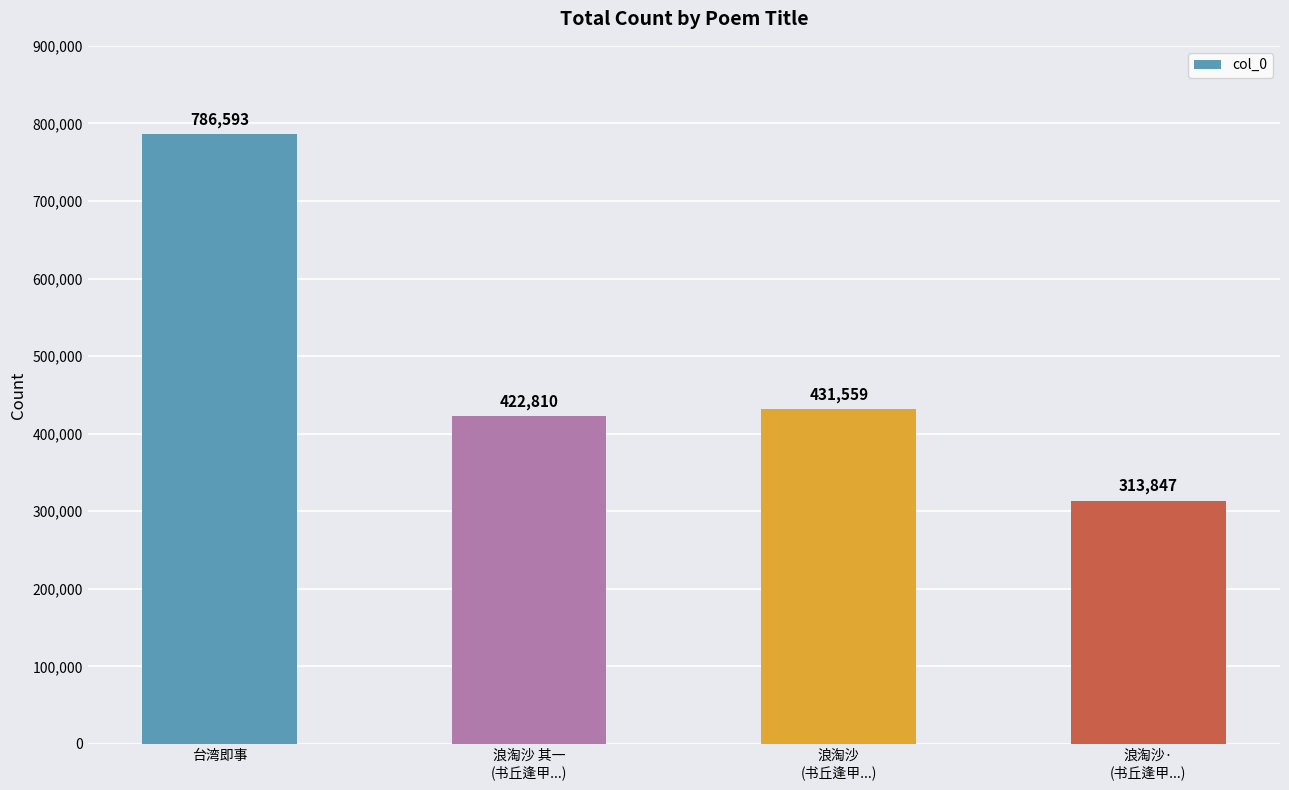

What is the change in value from 台湾即事 to 浪淘沙
(书丘逢甲...)?

-355034